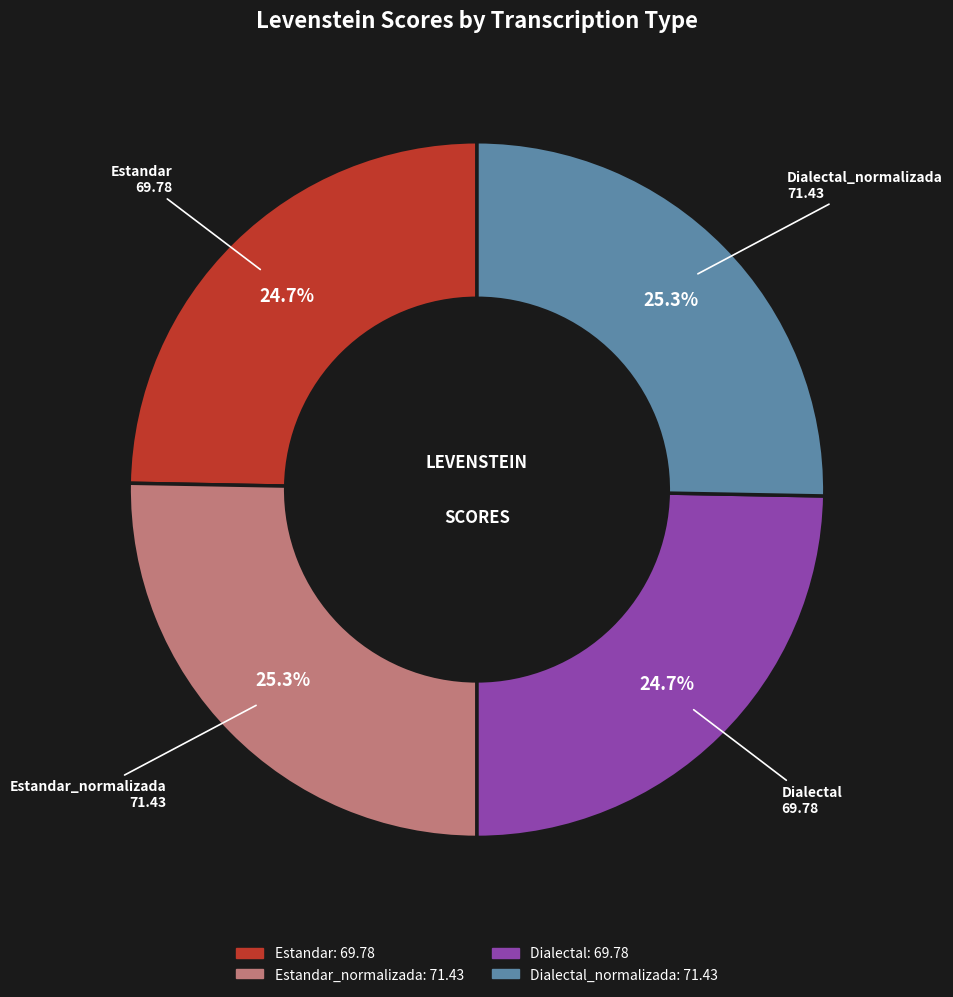

Is there a majority slice in this chart?

No